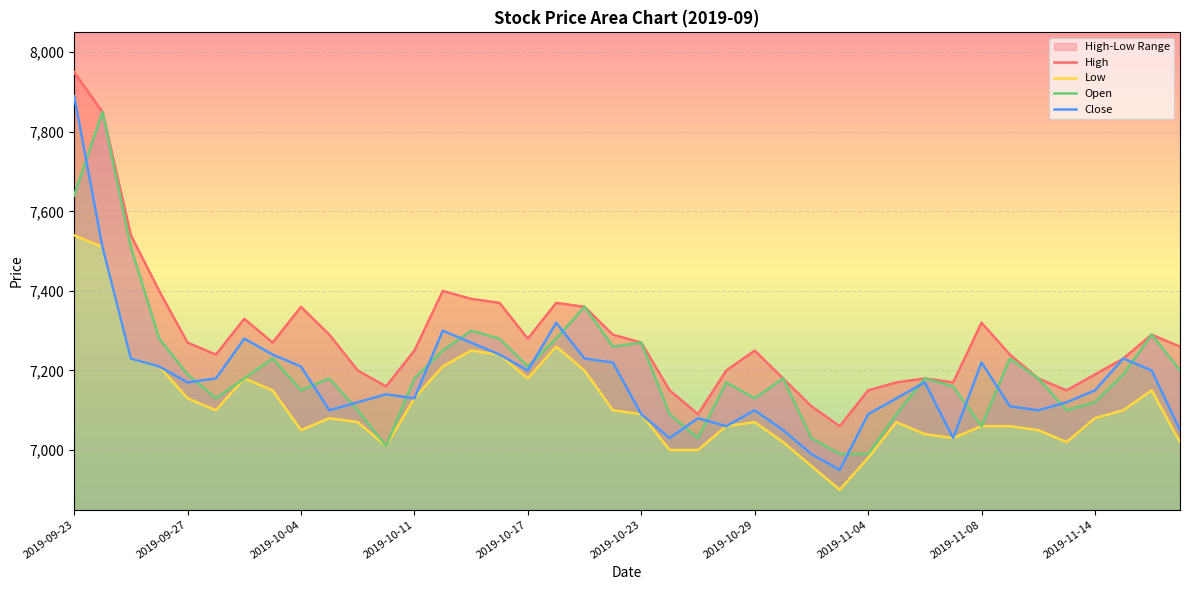

What is the highest value of the Open series?

7850